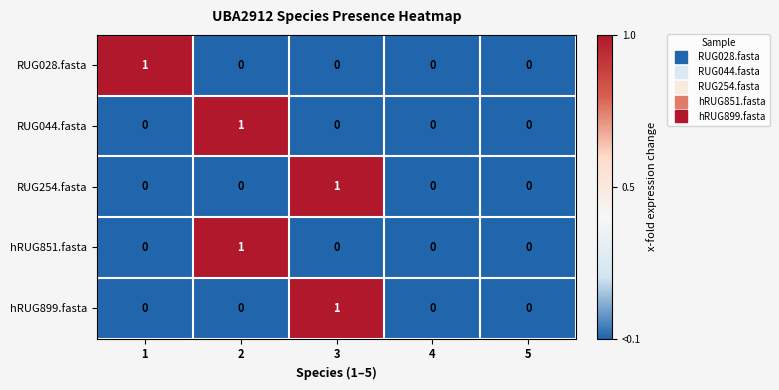

Is it true that hRUG899.fasta equals 0 at 1?

True